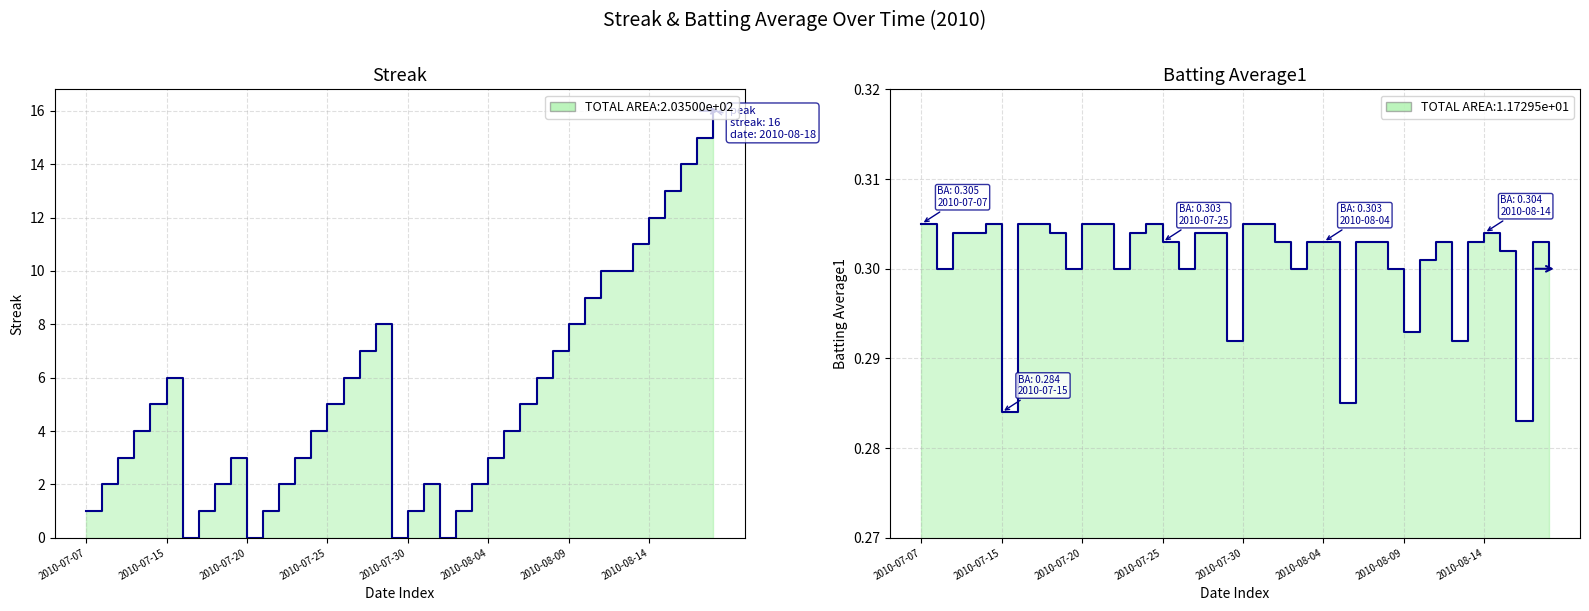

What position from the left is 2010-07-30?

5